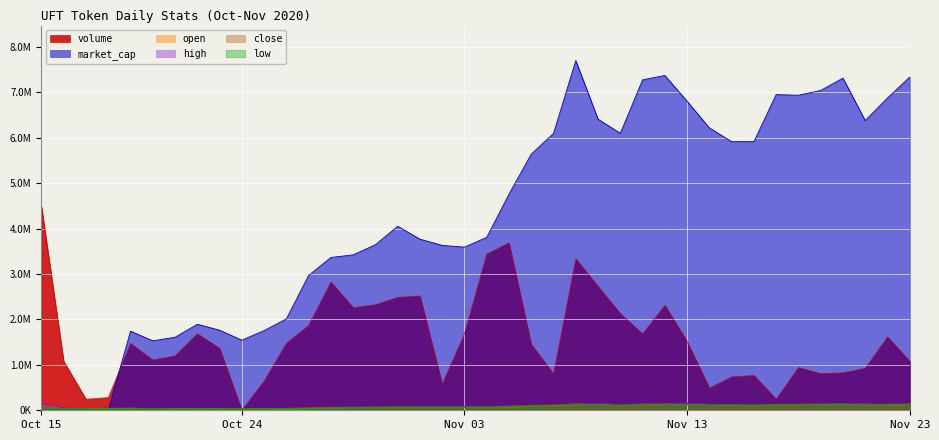

Where is the first local maximum for high?

18/10